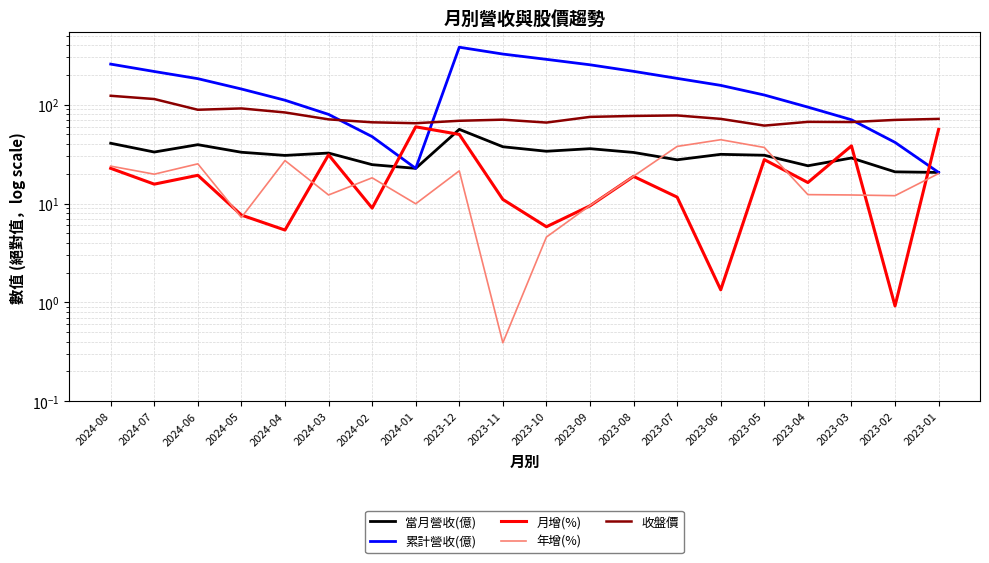

True or false: 累計營收(億) and 當月營收(億) intersect in this chart.

False